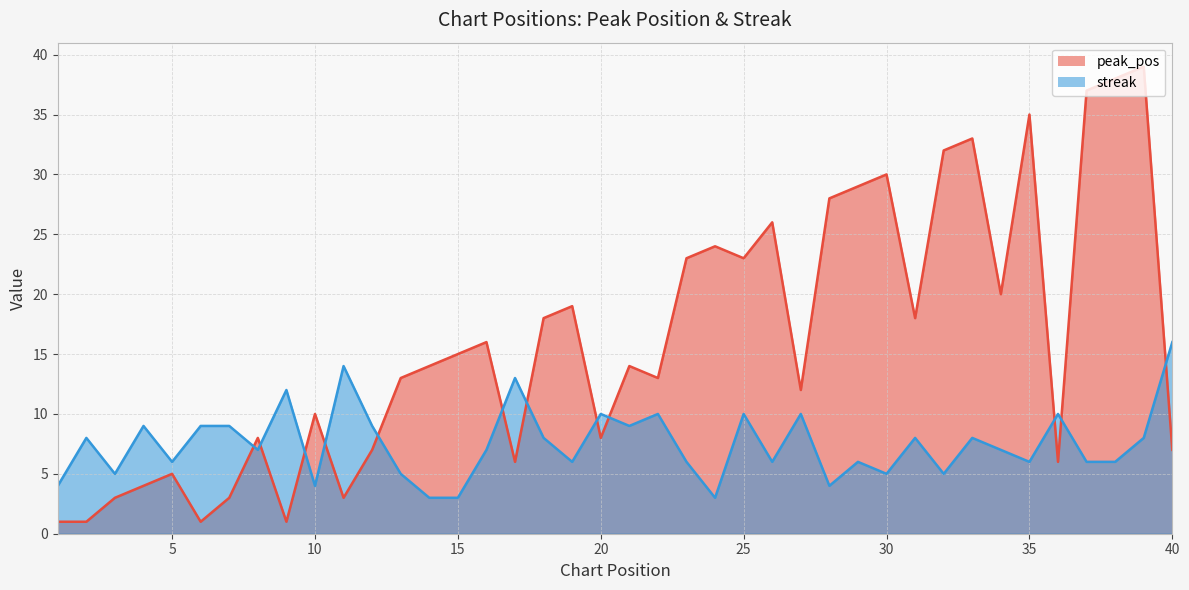

Does the chart have visible grid lines?

Yes